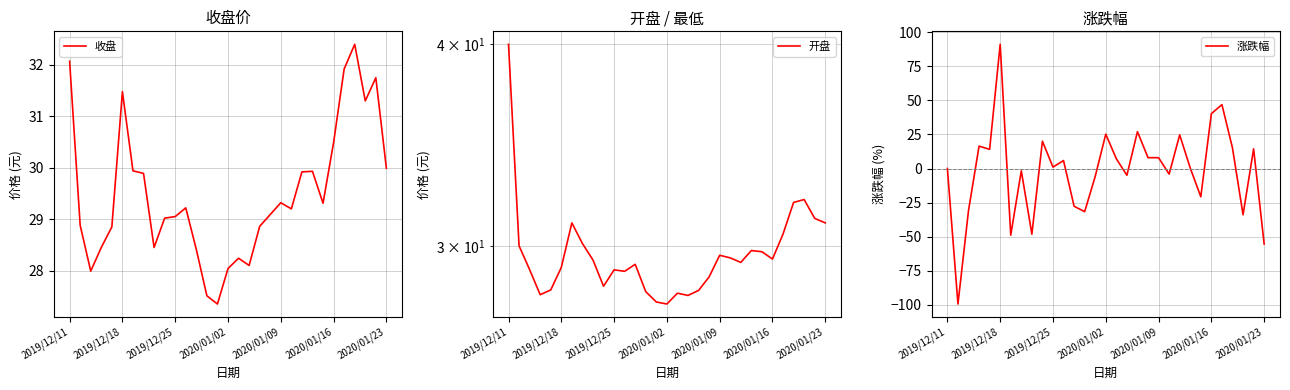

At which category does 收盘 reach its first local peak?

2019/12/18